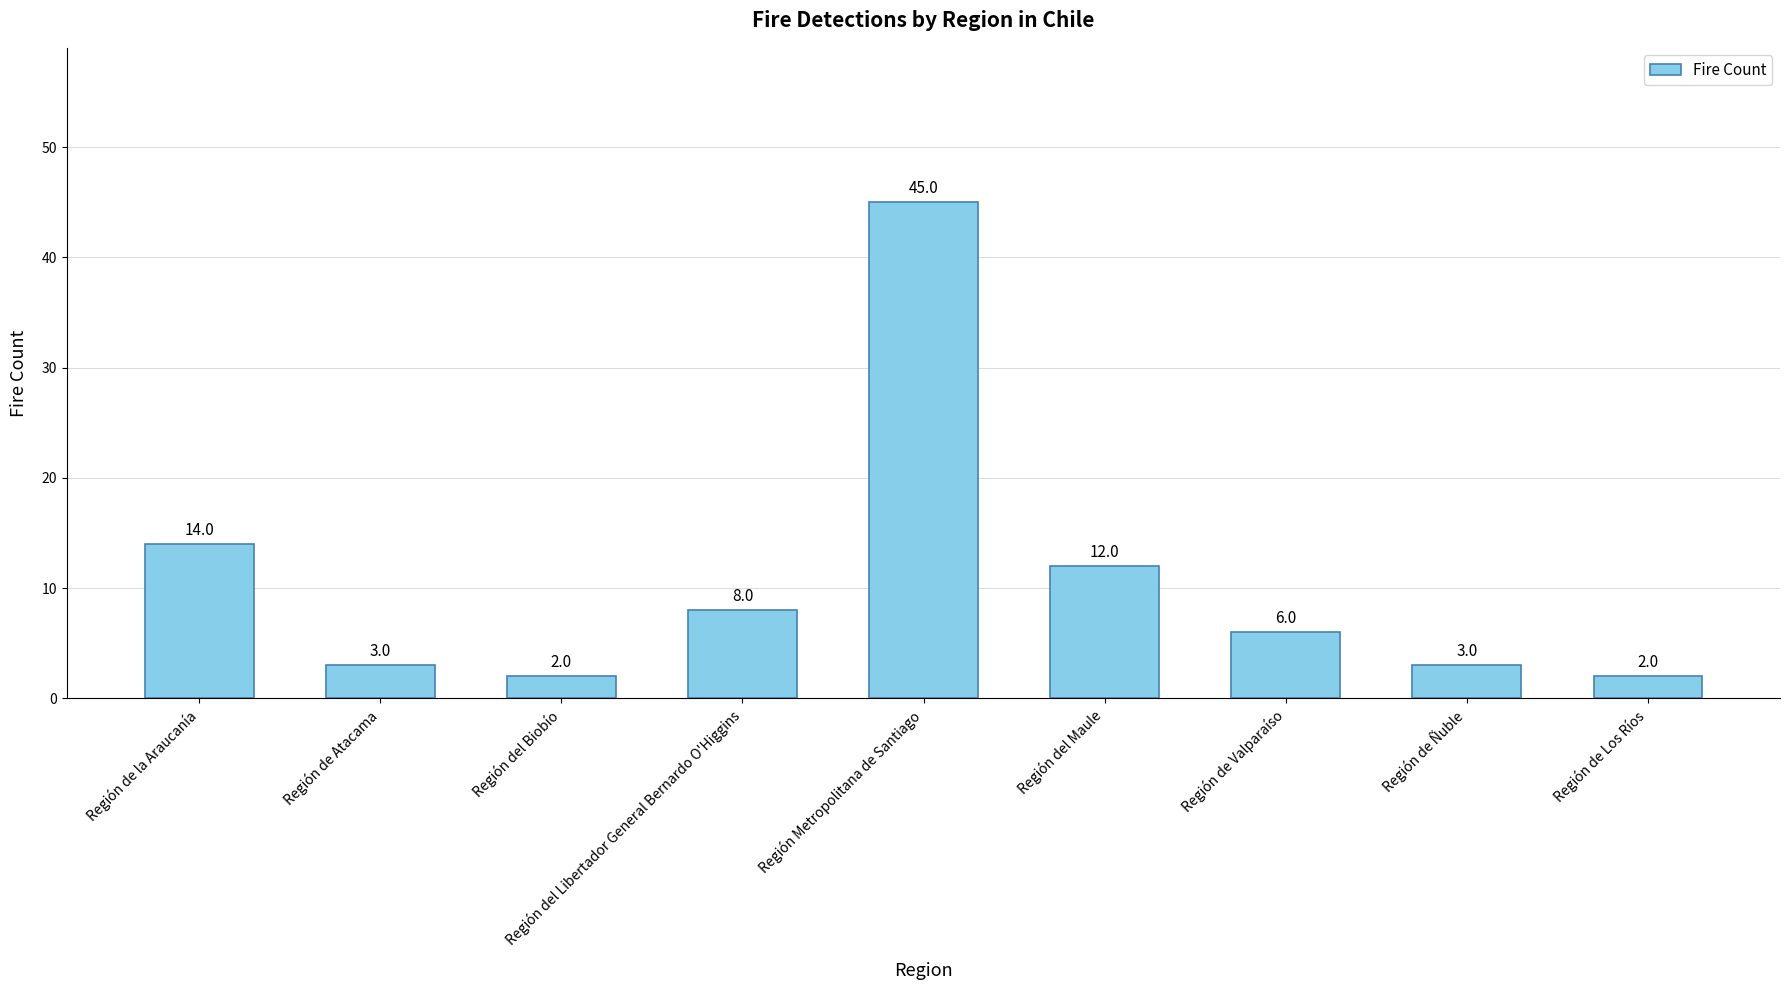

What is the sum of all values?

95